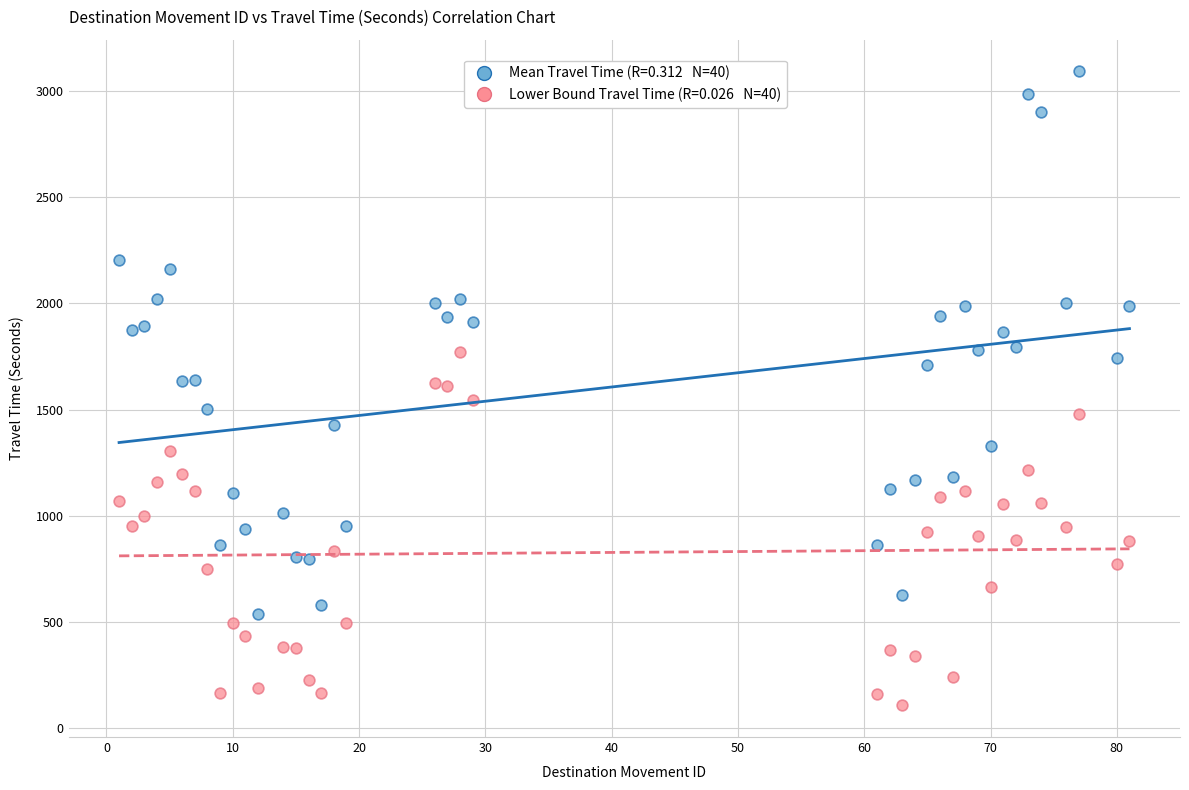

Across all data points, what is the range of Y values (max minus min)?

2988